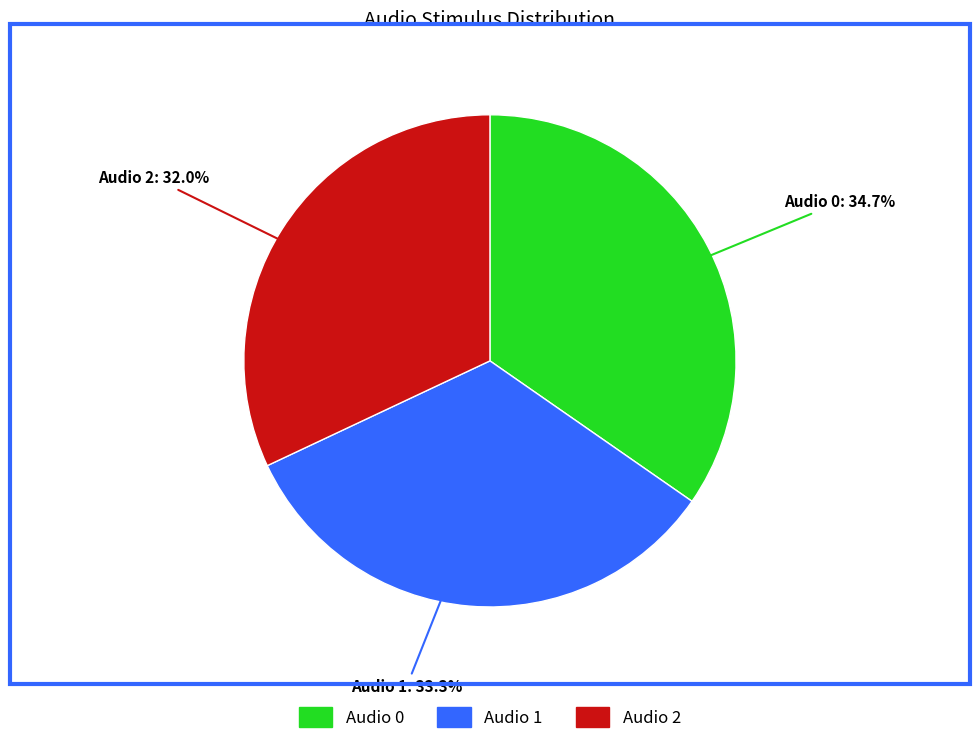

How many slices are in this pie chart?

3